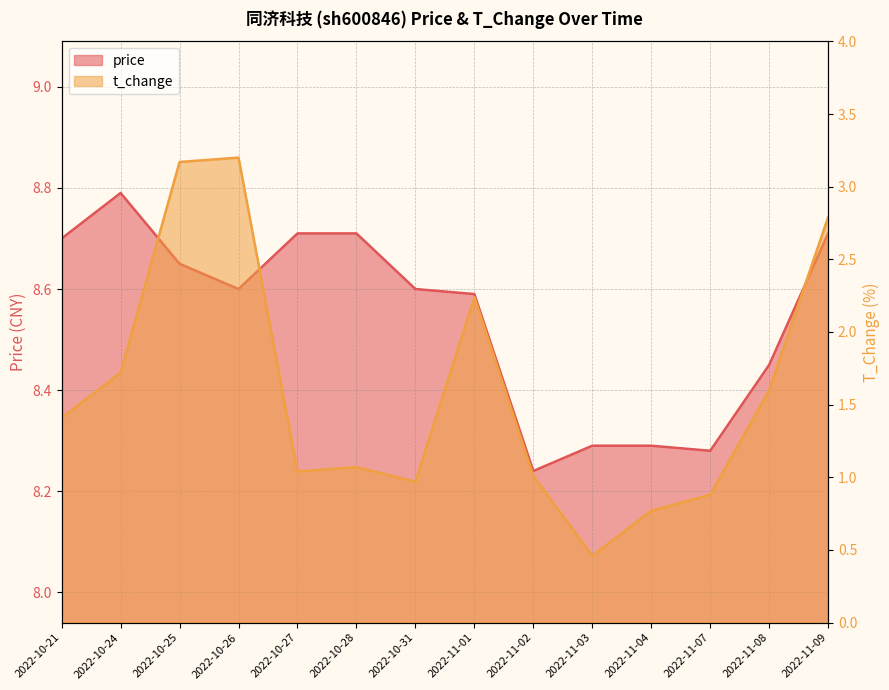

What is the maximum value shown in the chart?

8.8